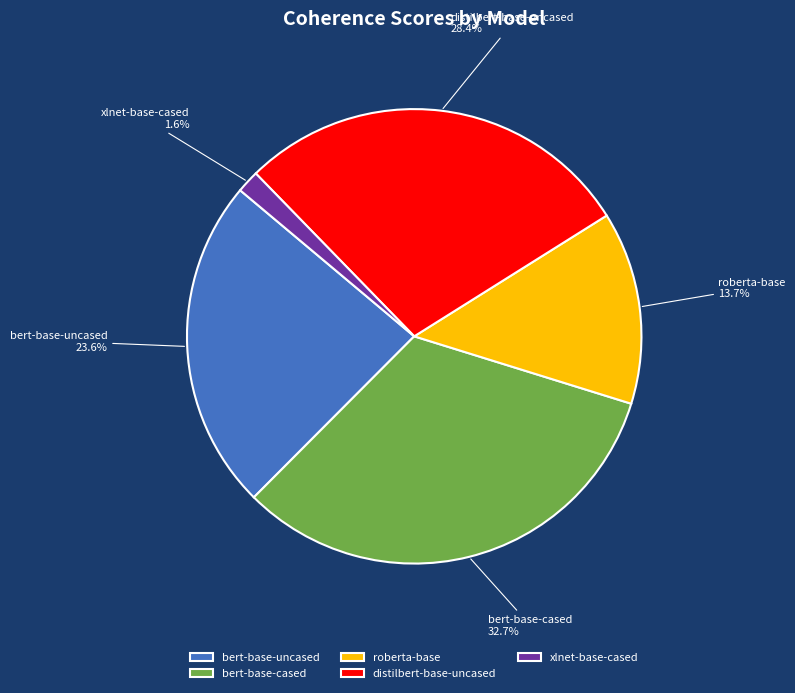

True or false: bert-base-cased accounts for 24% of the total.

False